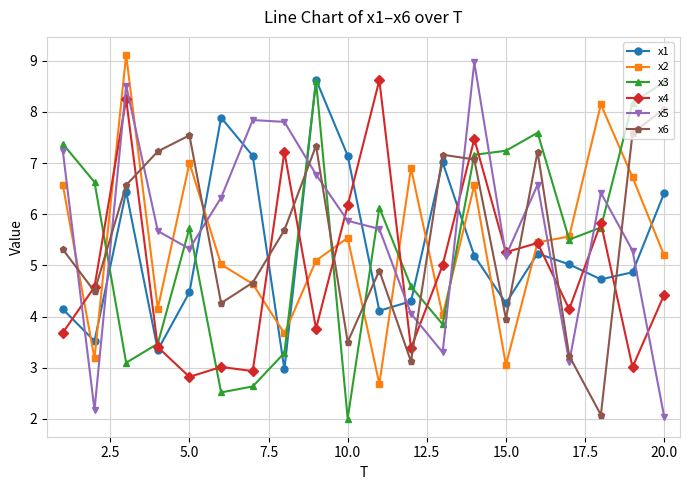

True or false: x6 and x5 intersect in this chart.

True